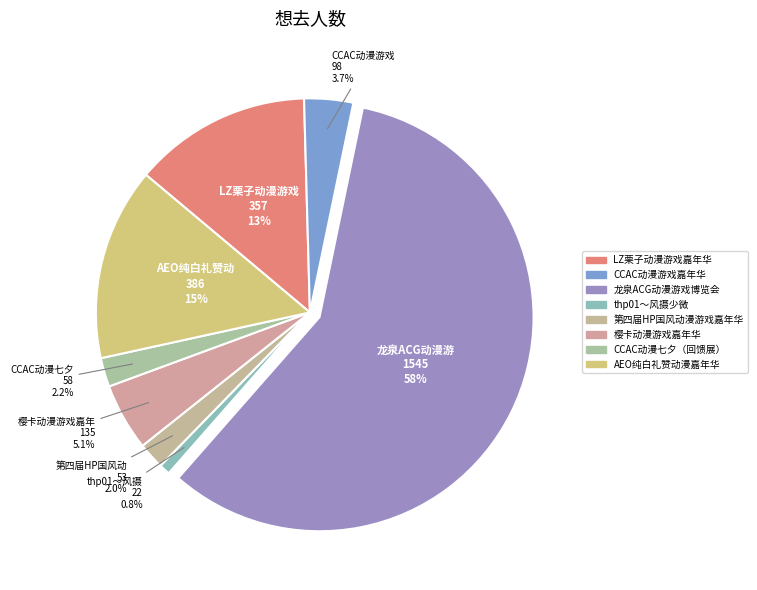

To the nearest percent, what is the difference between the largest and smallest slice percentages?

57%